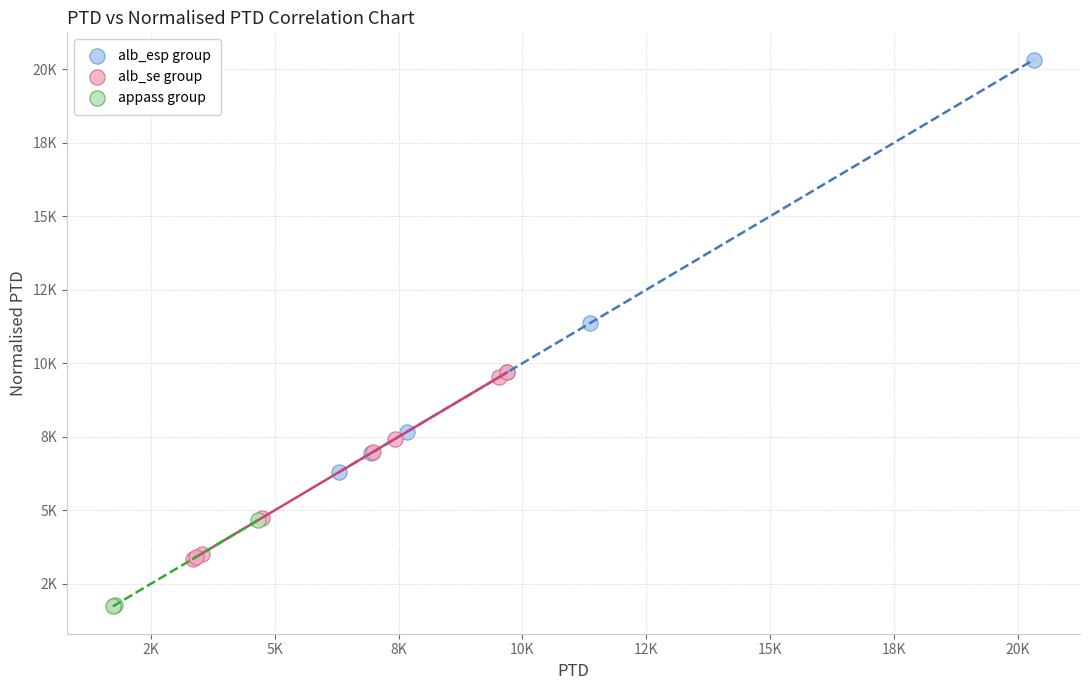

Which series has the widest spread of Y values?

alb_esp group